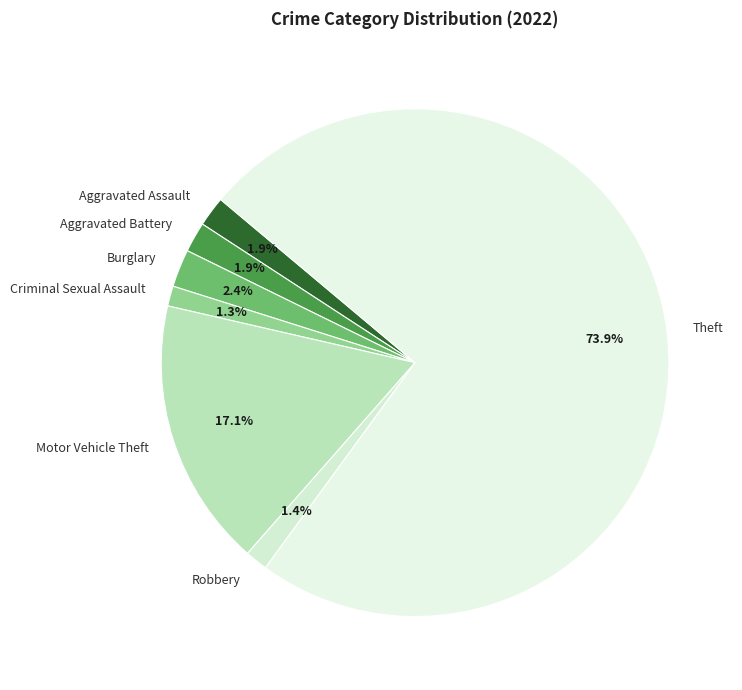

How much of the chart is everything except Robbery?

98.6%